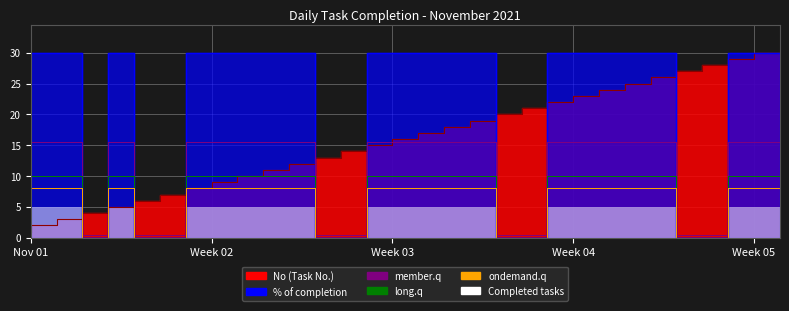

True or false: long.q and ondemand.q intersect in this chart.

False